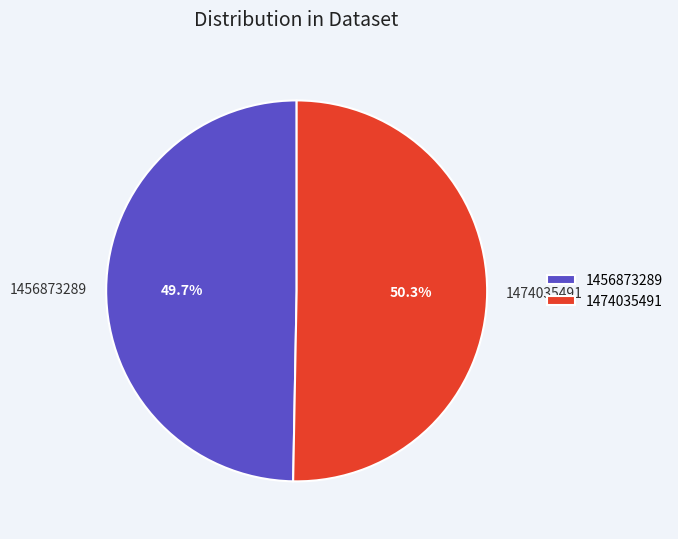

Does 1474035491 account for over 50% of the chart?

Yes